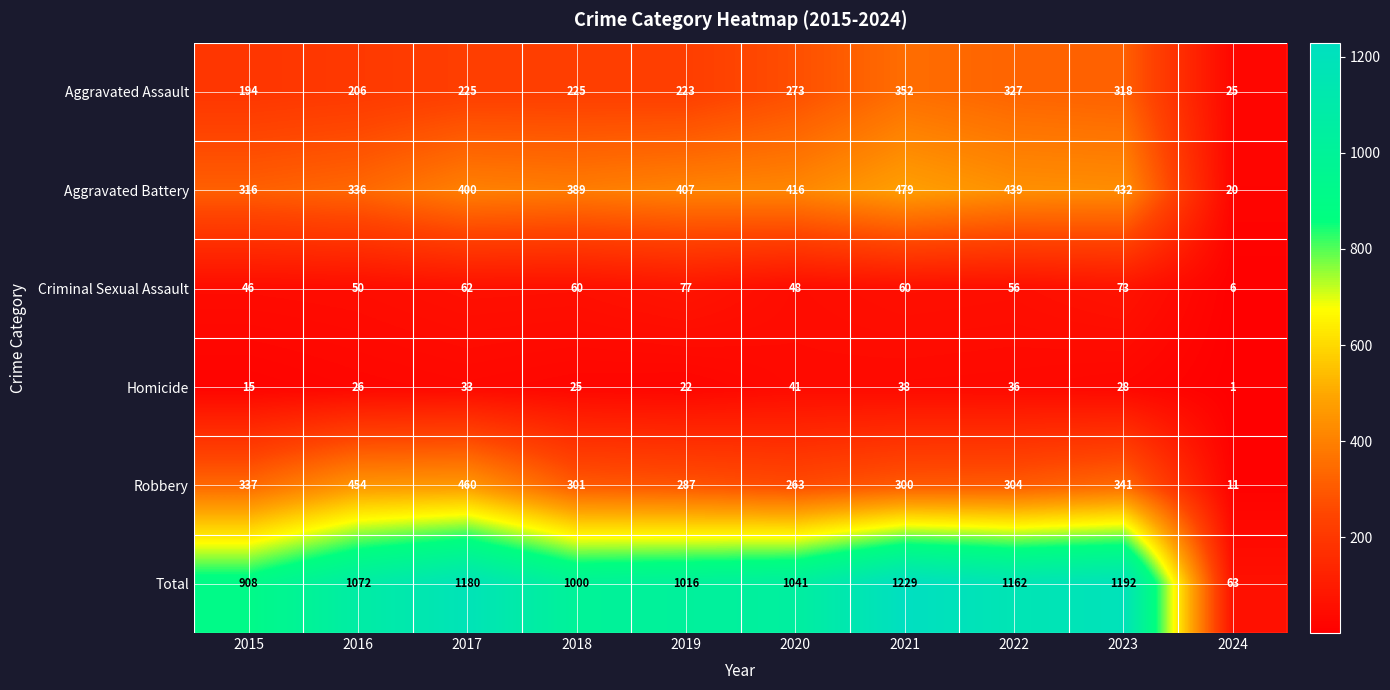

The value of Homicide at 2019 is 29. True or false?

False